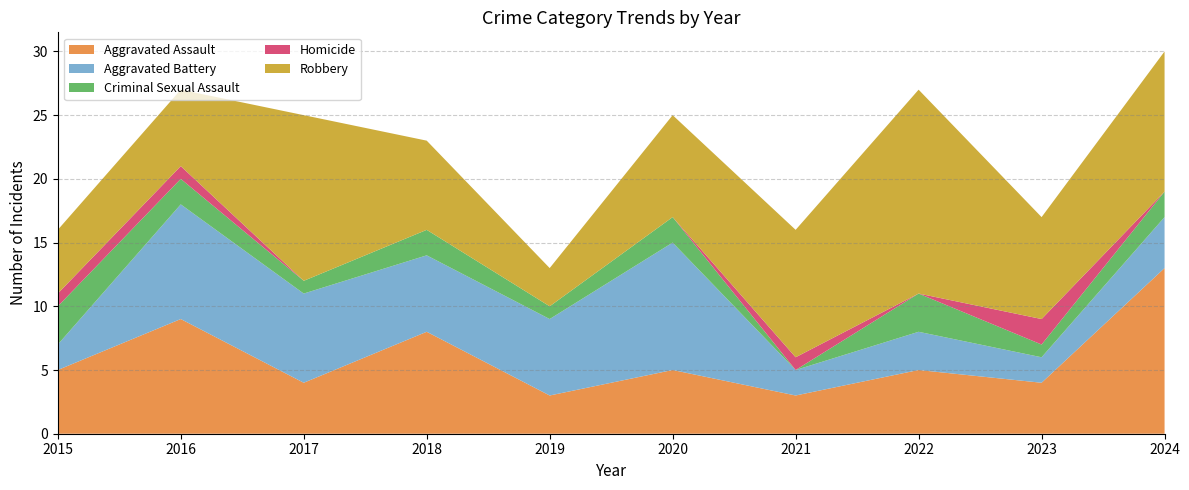

Reading left to right, transcribe all the data shown in this chart.

Aggravated Assault: 2015=5	2016=9	2017=4	2018=8	2019=3	2020=5	2021=3	2022=5	2023=4	2024=13
Aggravated Battery: 2015=2	2016=9	2017=7	2018=6	2019=6	2020=10	2021=2	2022=3	2023=2	2024=4
Criminal Sexual Assault: 2015=3	2016=2	2017=1	2018=2	2019=1	2020=2	2021=0	2022=3	2023=1	2024=2
Homicide: 2015=1	2016=1	2017=0	2018=0	2019=0	2020=0	2021=1	2022=0	2023=2	2024=0
Robbery: 2015=5	2016=6	2017=13	2018=7	2019=3	2020=8	2021=10	2022=16	2023=8	2024=11